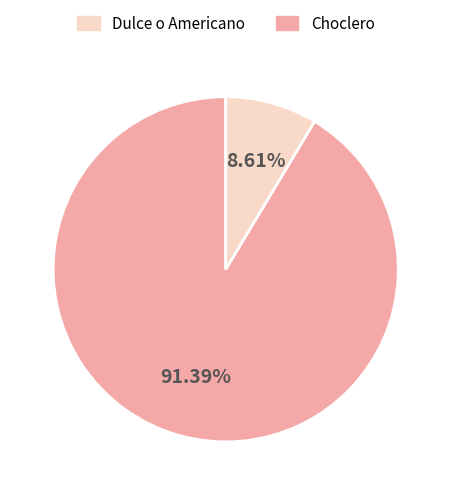

To the nearest percent, what is the average slice percentage?

50%